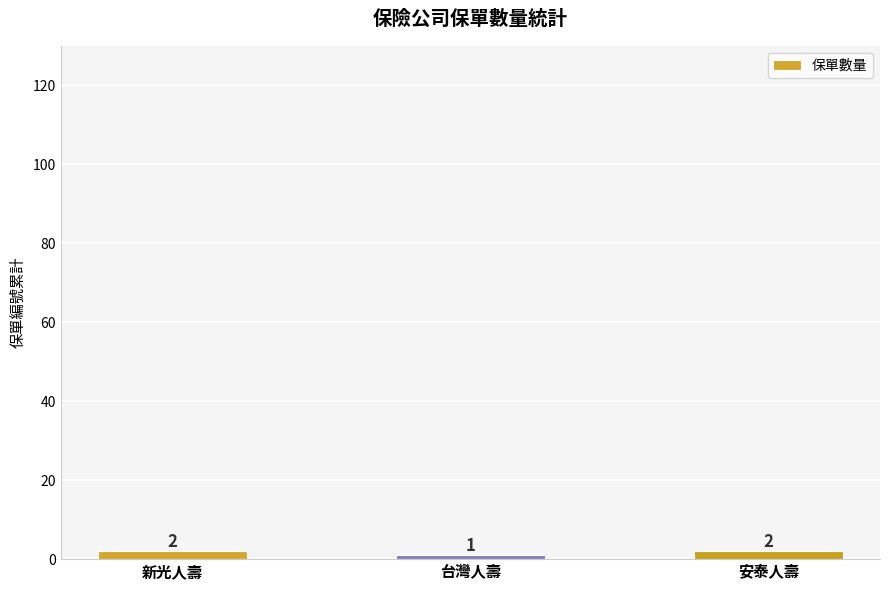

Which has a higher value, 安泰人壽 or 台灣人壽?

安泰人壽